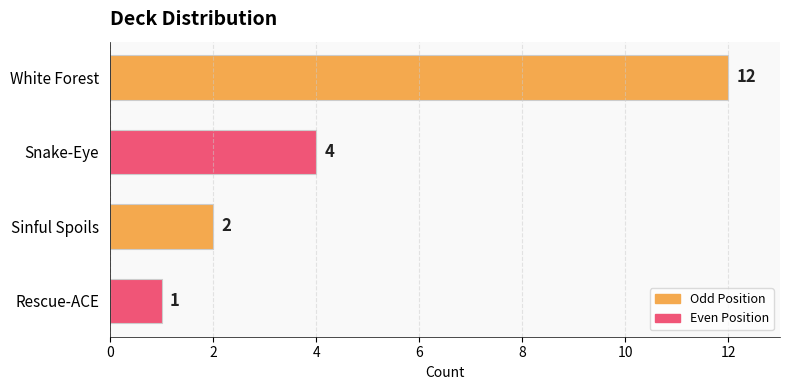

What is the change in value from White Forest to Rescue-ACE?

-11